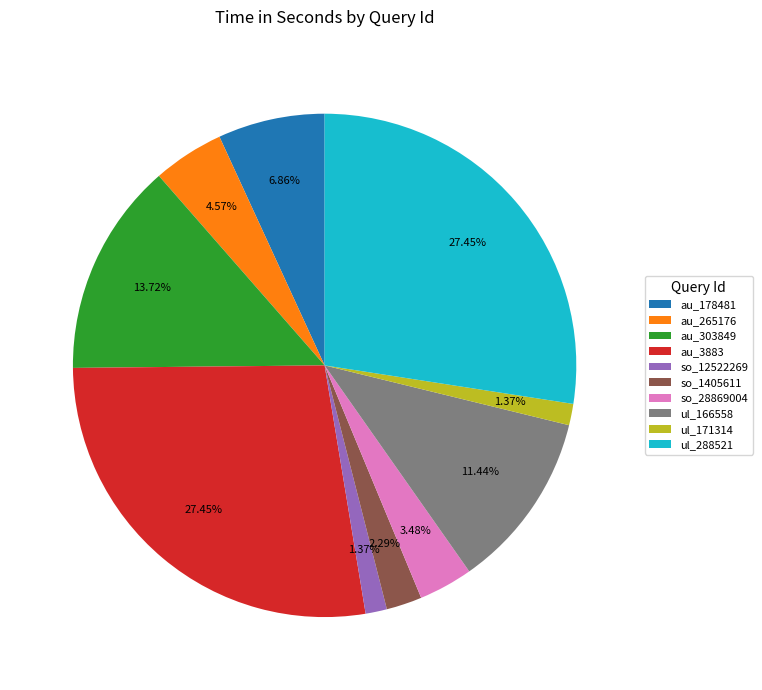

Is there any slice that represents more than half of the pie?

No